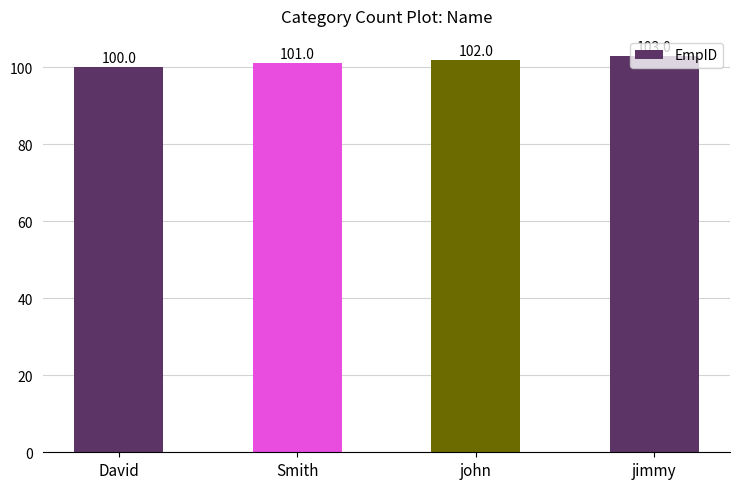

Reading right to left, list all the values displayed in this chart.

103	102	101	100